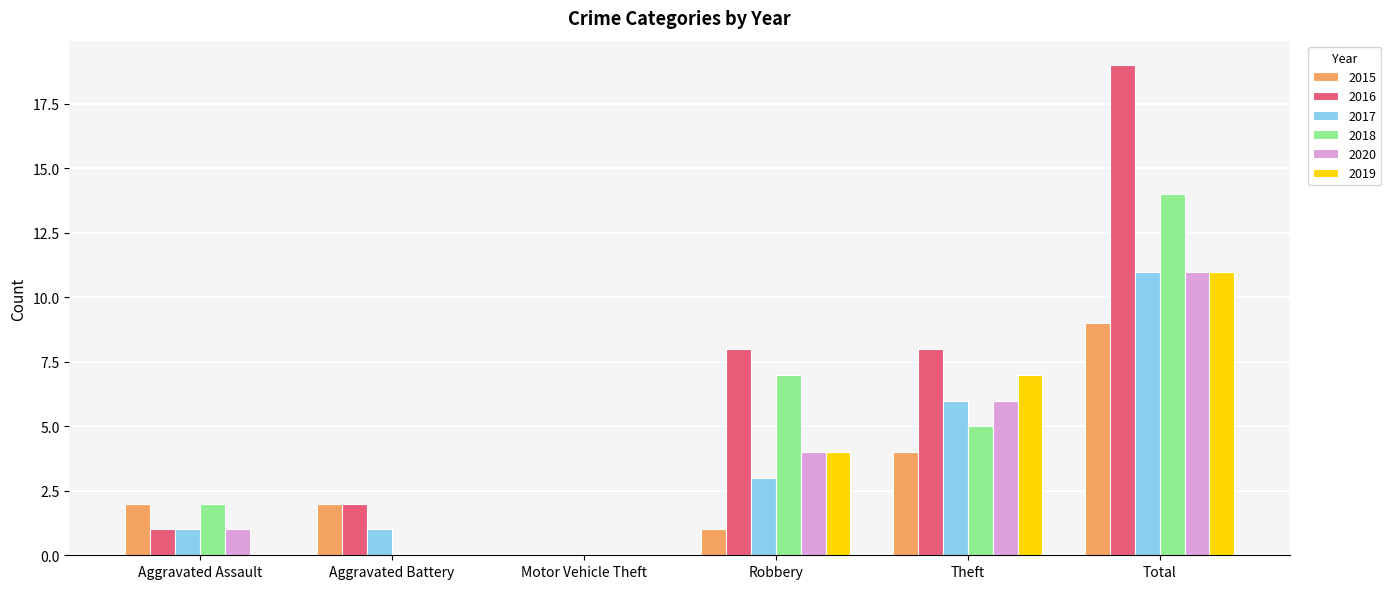

Between Aggravated Battery and Robbery, which series saw the biggest shift?

2018